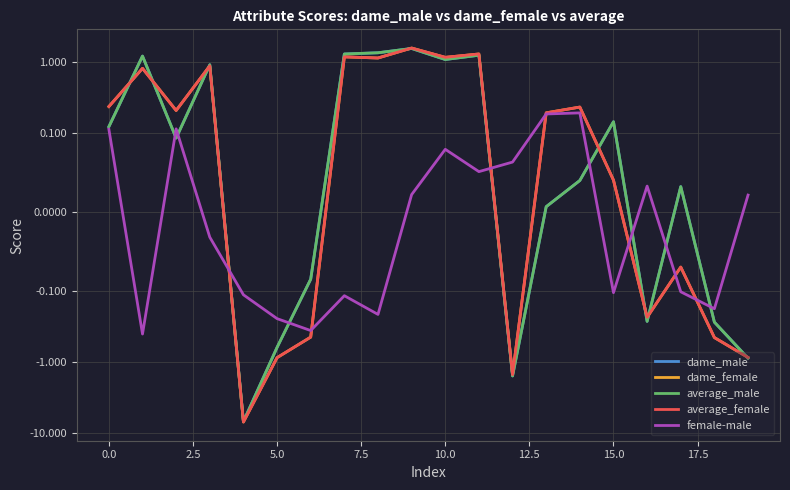

Read the average_male value at 12.

-1.6